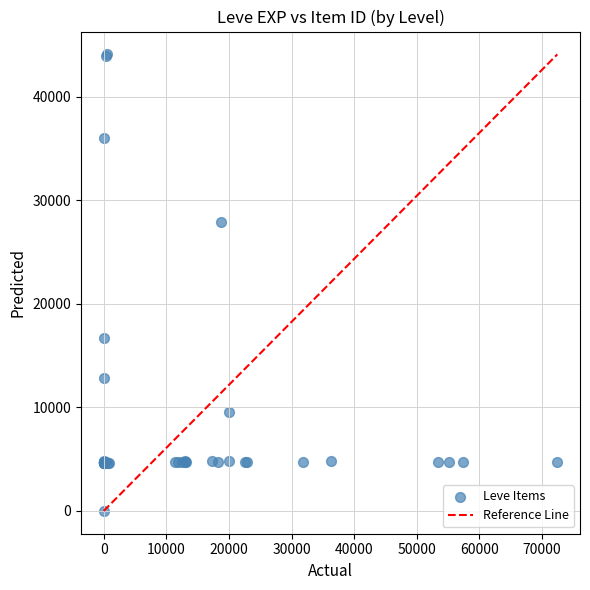

What Y value in the scatter plot is closest to 22050?

16734